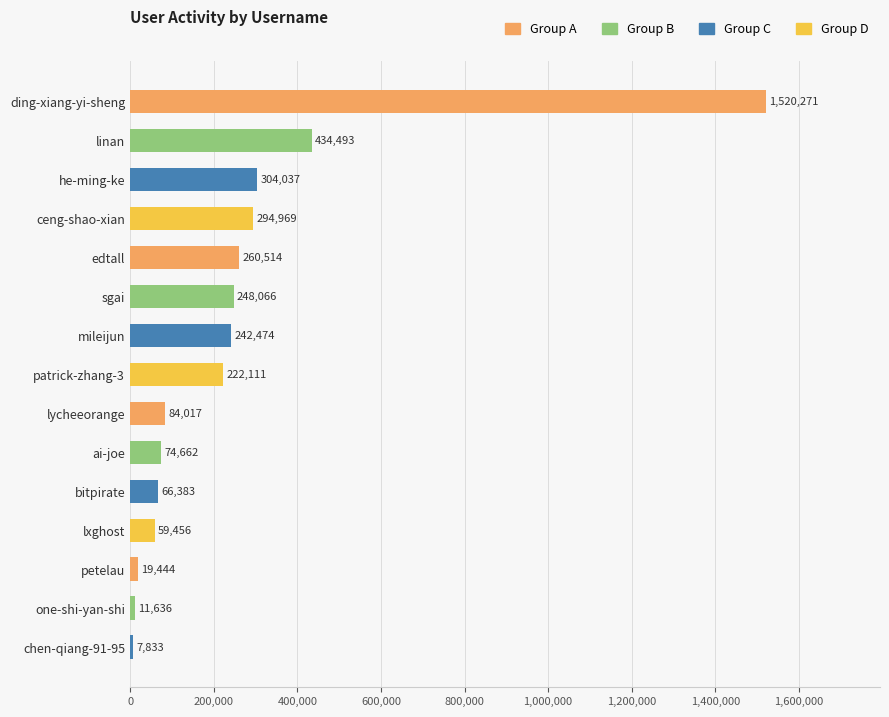

Rank the categories by value from highest to lowest.

ding-xiang-yi-sheng, linan, he-ming-ke, ceng-shao-xian, edtall, sgai, mileijun, patrick-zhang-3, lycheeorange, ai-joe, bitpirate, lxghost, petelau, one-shi-yan-shi, chen-qiang-91-95